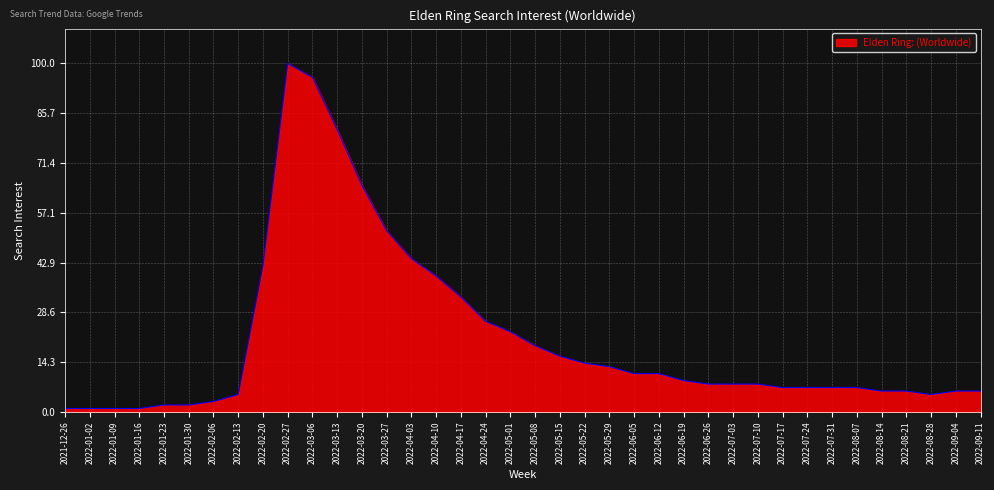

What position from the right is 2022-05-15?

18